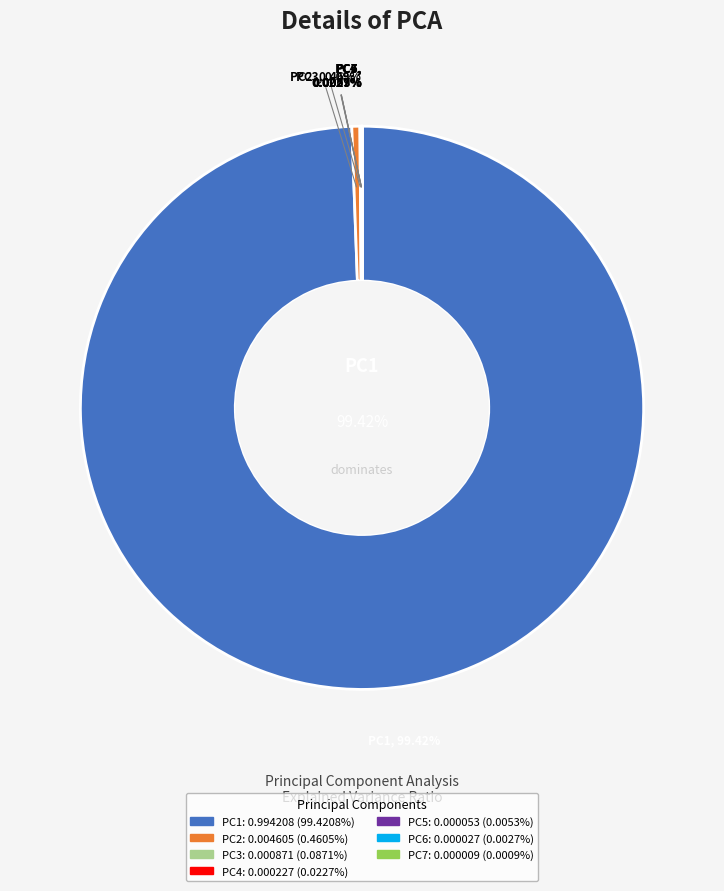

Is it true that PC4 is 0% of the pie?

True